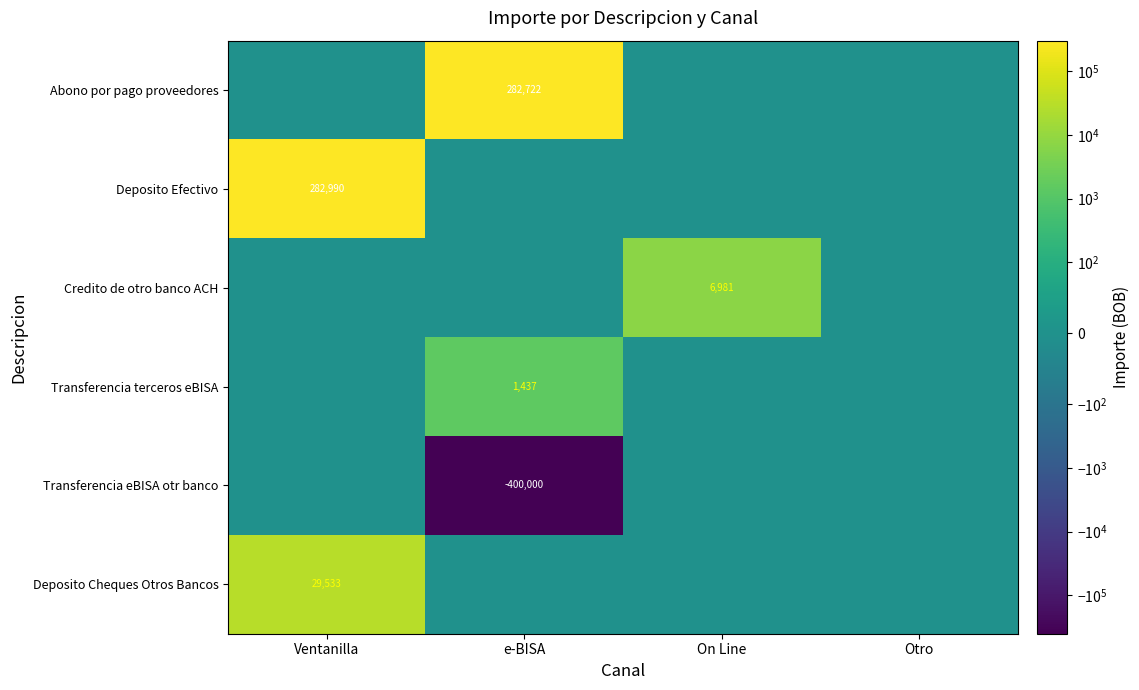

True or false: Deposito Cheques Otros Bancos has a value of 29533 at Ventanilla.

True